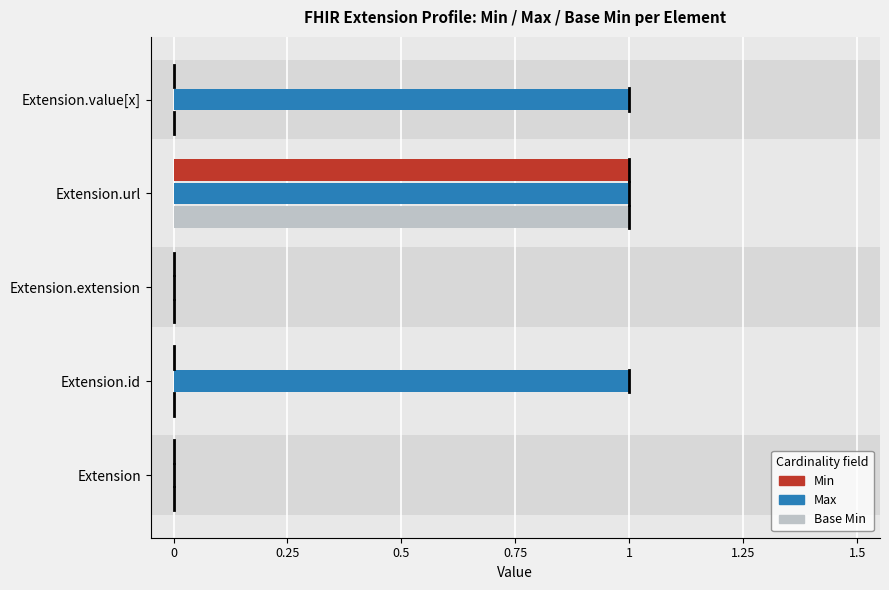

What position from the left is Extension.id?

2